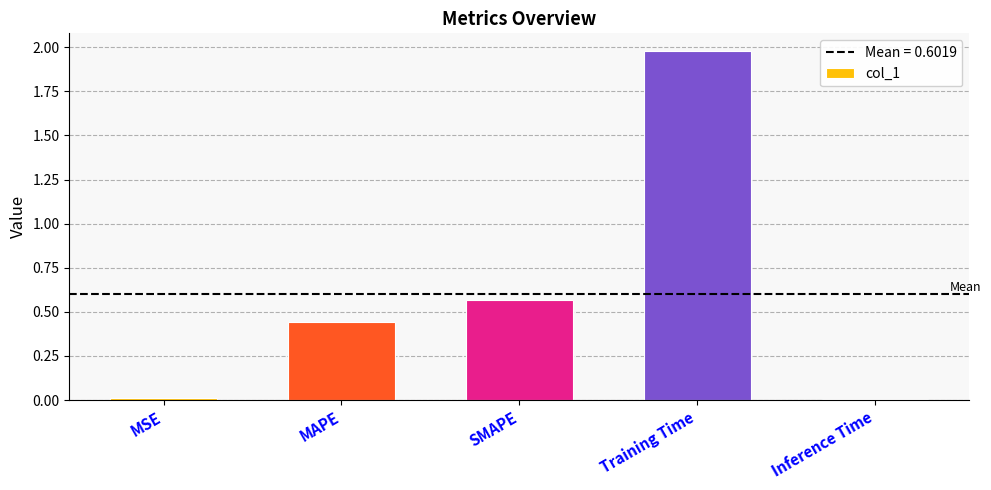

The value at MSE is 0.0. True or false?

True